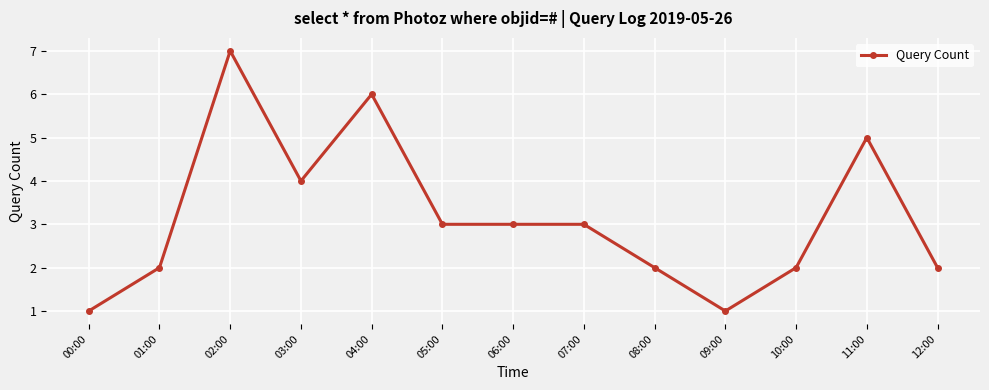

Between 02:00 and 00:00, which is larger?

02:00